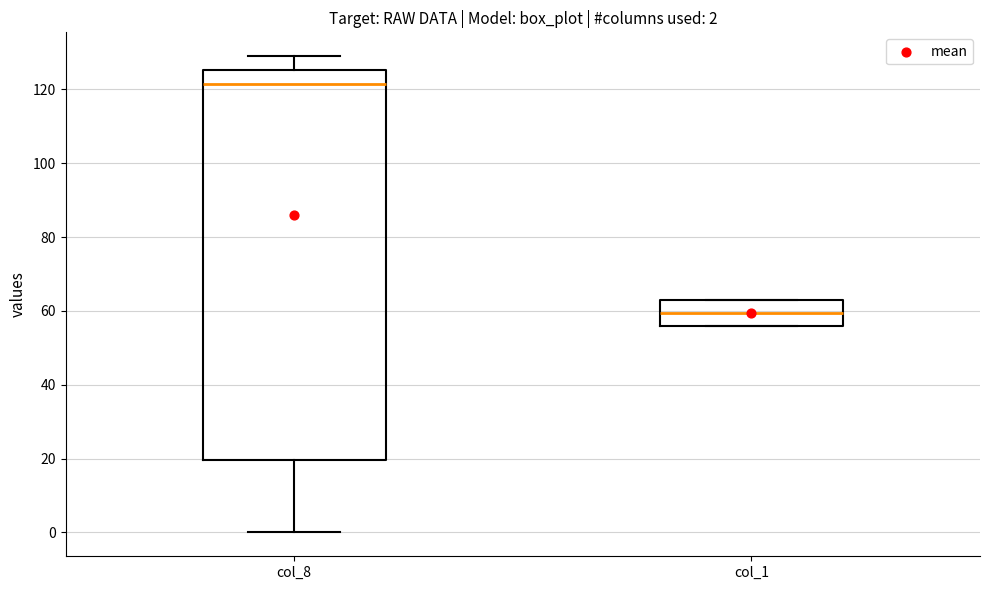

Which box's median line is the lowest?

col_1